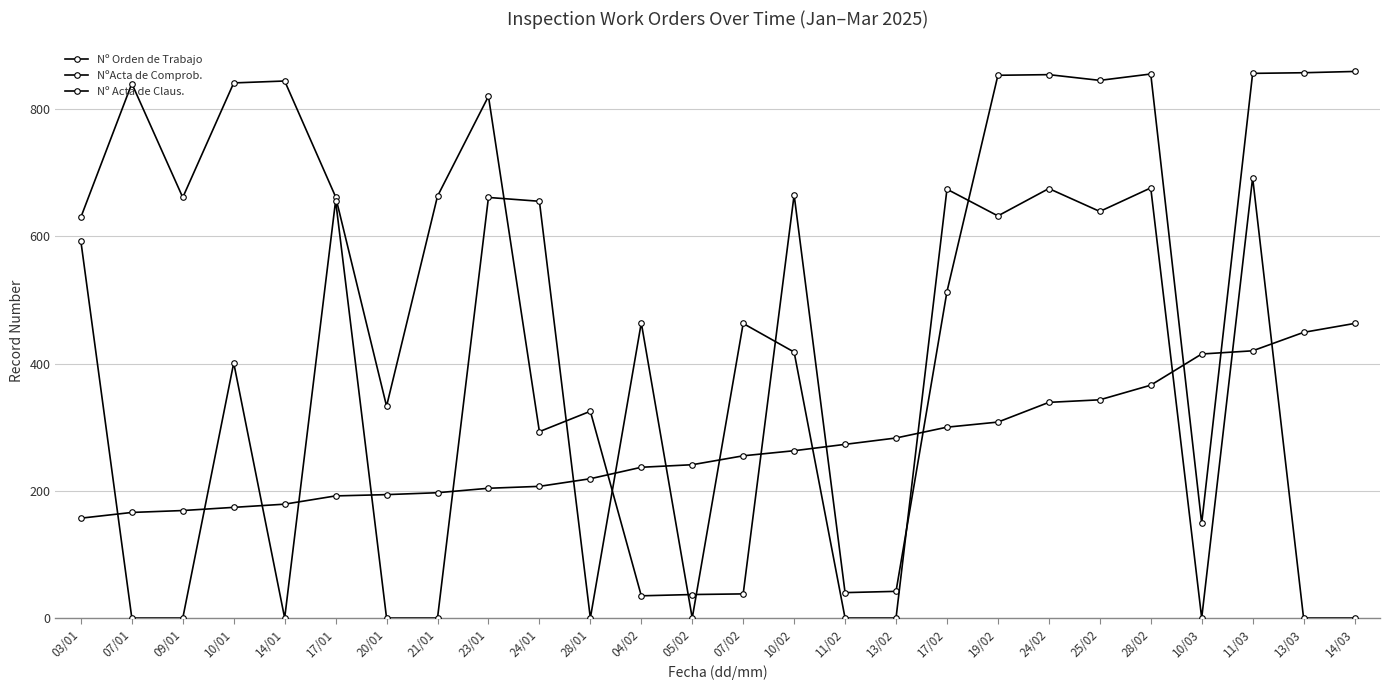

How many lines are shown in the chart?

3